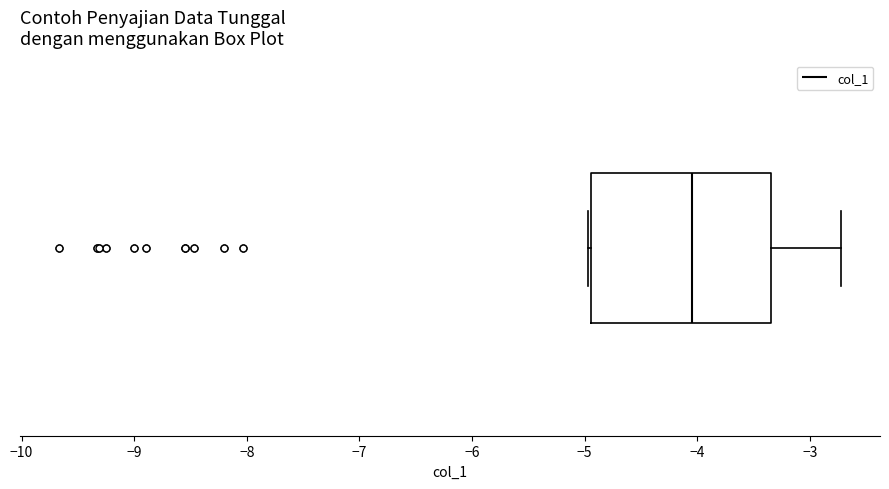

Read this box plot against the x-axis: the position of the median line, the range covered by the box, and the ends of both whiskers. The values are not printed on the chart, so give them approximately, as read against the axis.

median -4.0, box -4.9 to -3.3, whiskers -5.0 to -2.7